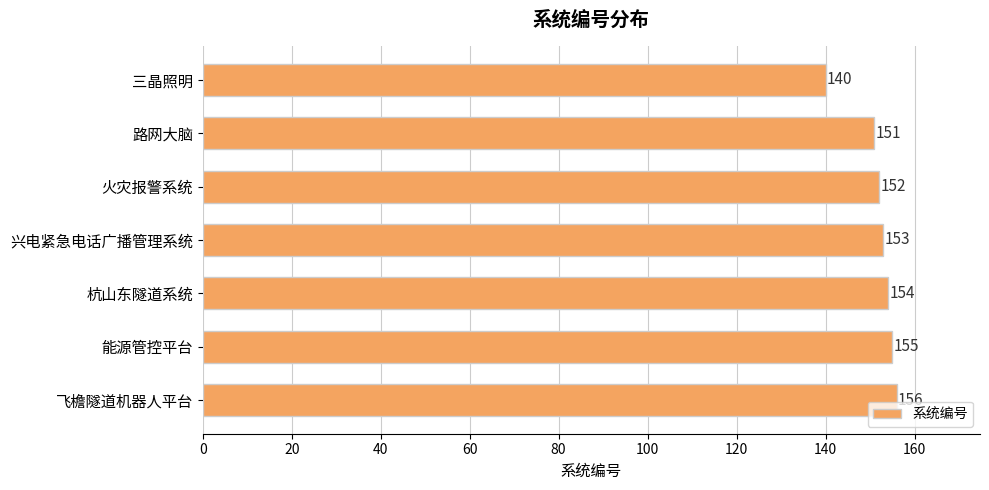

Reading top to bottom, what are all the values shown in this chart?

140	151	152	153	154	155	156